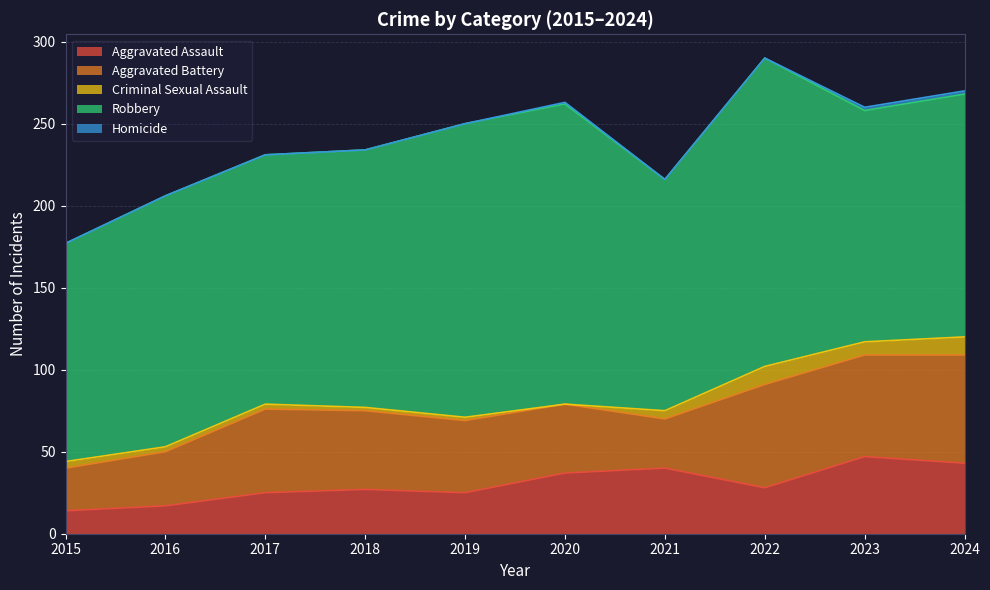

What is the total value across all series at 2018?

234